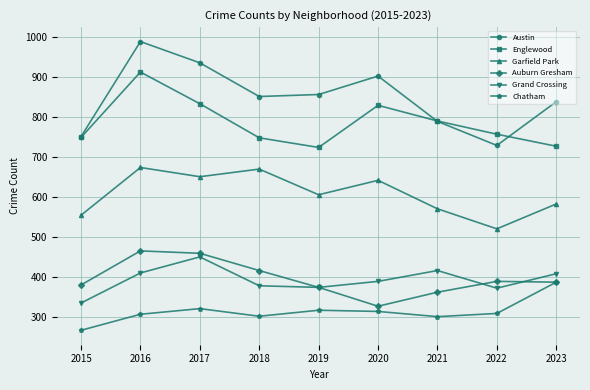

What is the value of the Austin point at the 9th from the left?

838